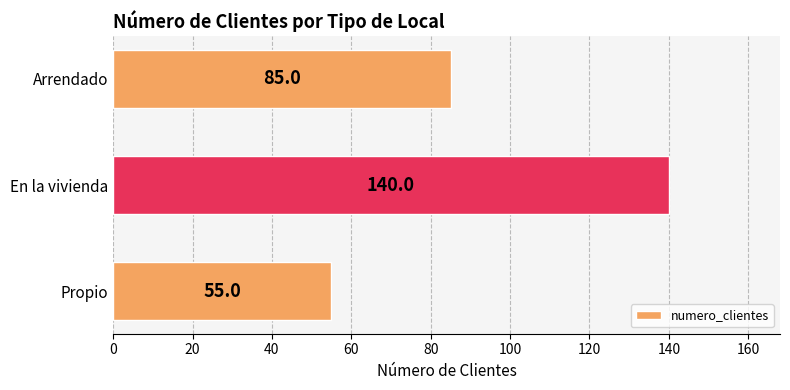

What is the difference between the second highest and minimum values?

30